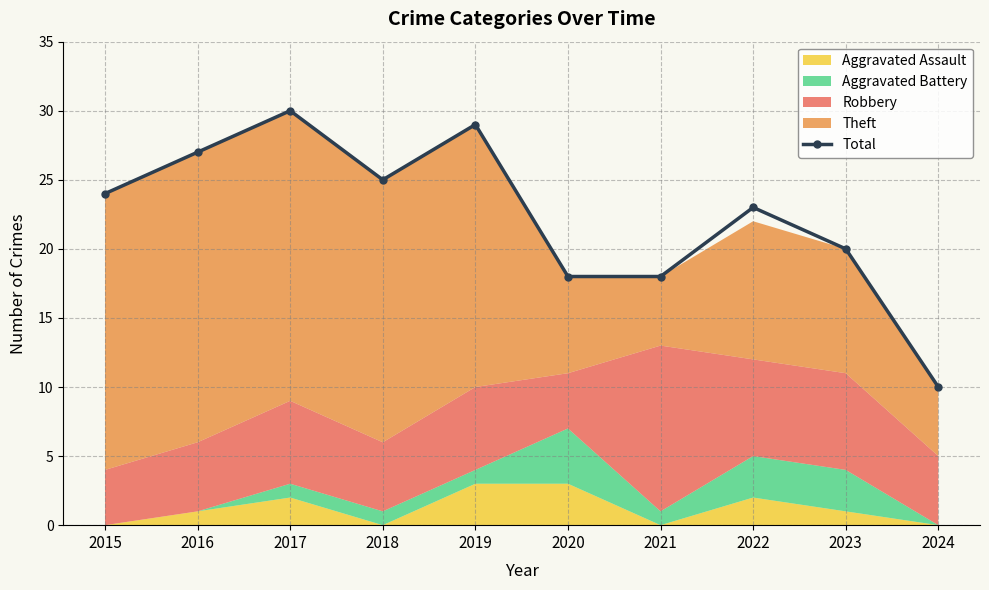

What is the sum of all values?

224